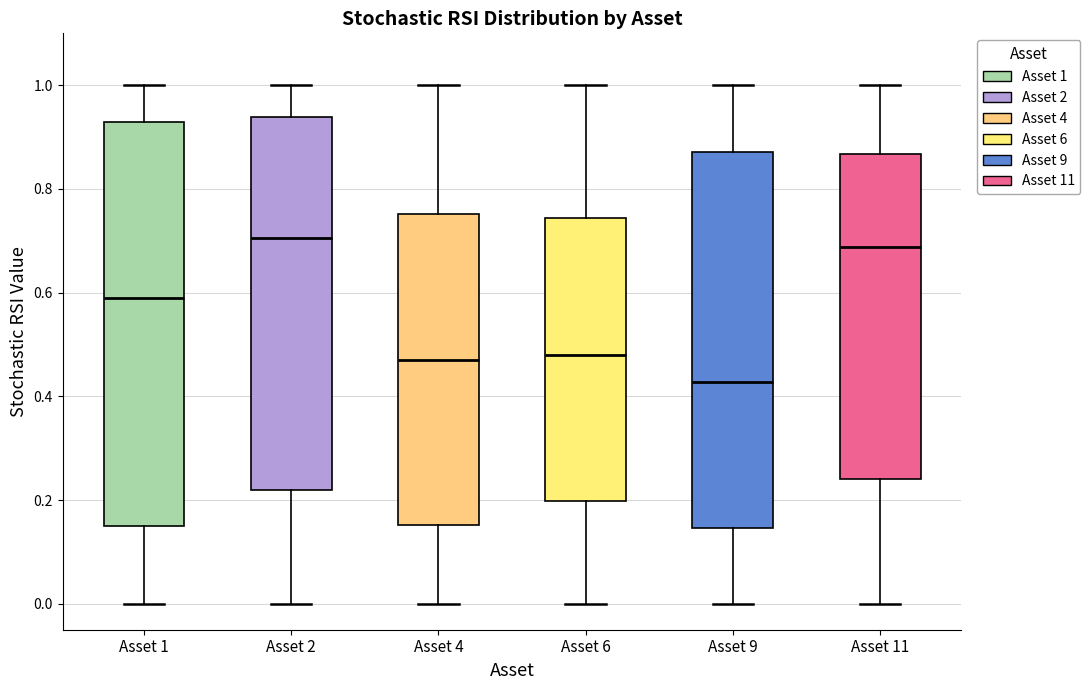

Comparing the boxes themselves (not the whiskers), which one is the tallest?

Asset 1